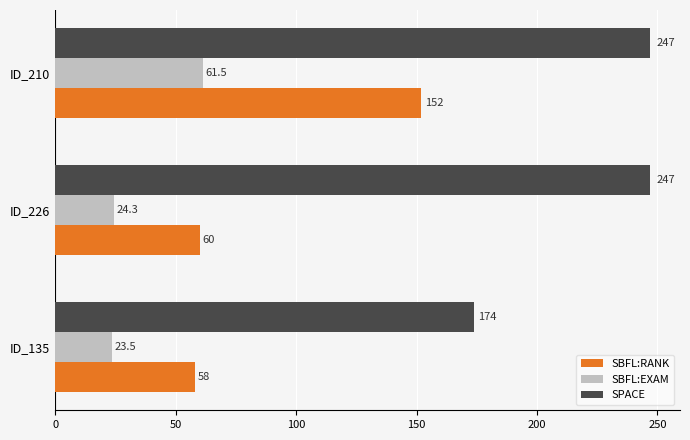

List the labels in order of SBFL:EXAM value, smallest first.

ID_135, ID_226, ID_210